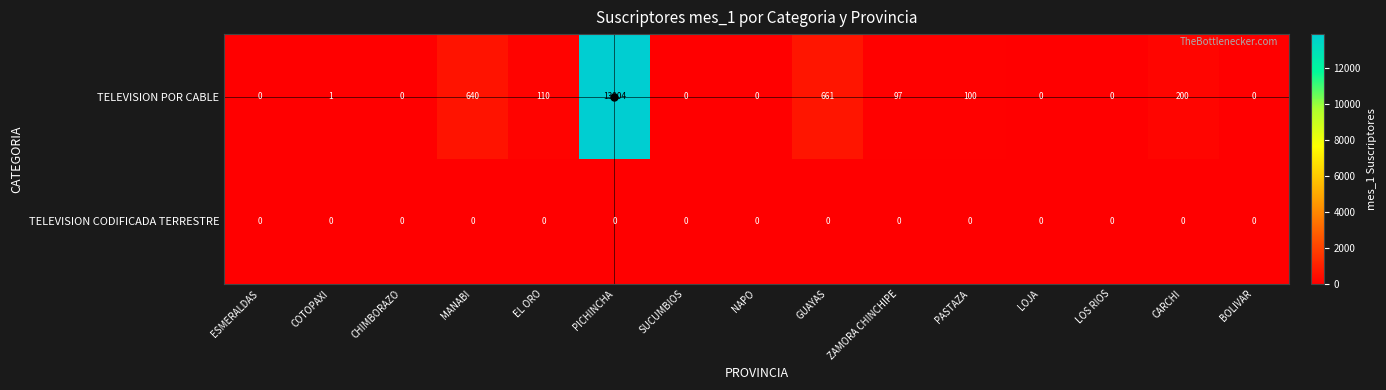

The TELEVISION POR CABLE series shows 6042 at NAPO. True or false?

False